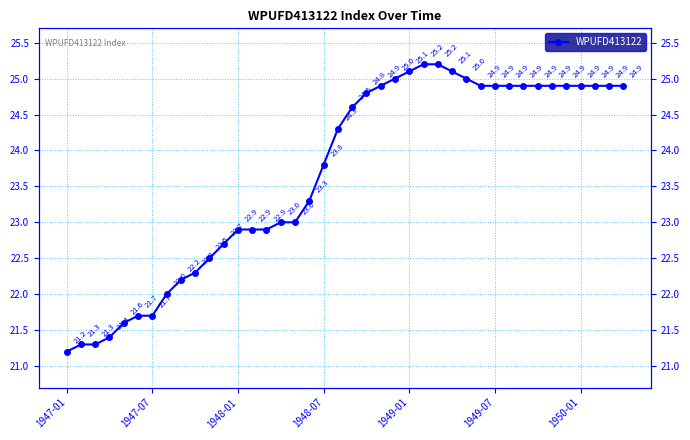

What is the change in value from 24 to 34?

-0.2